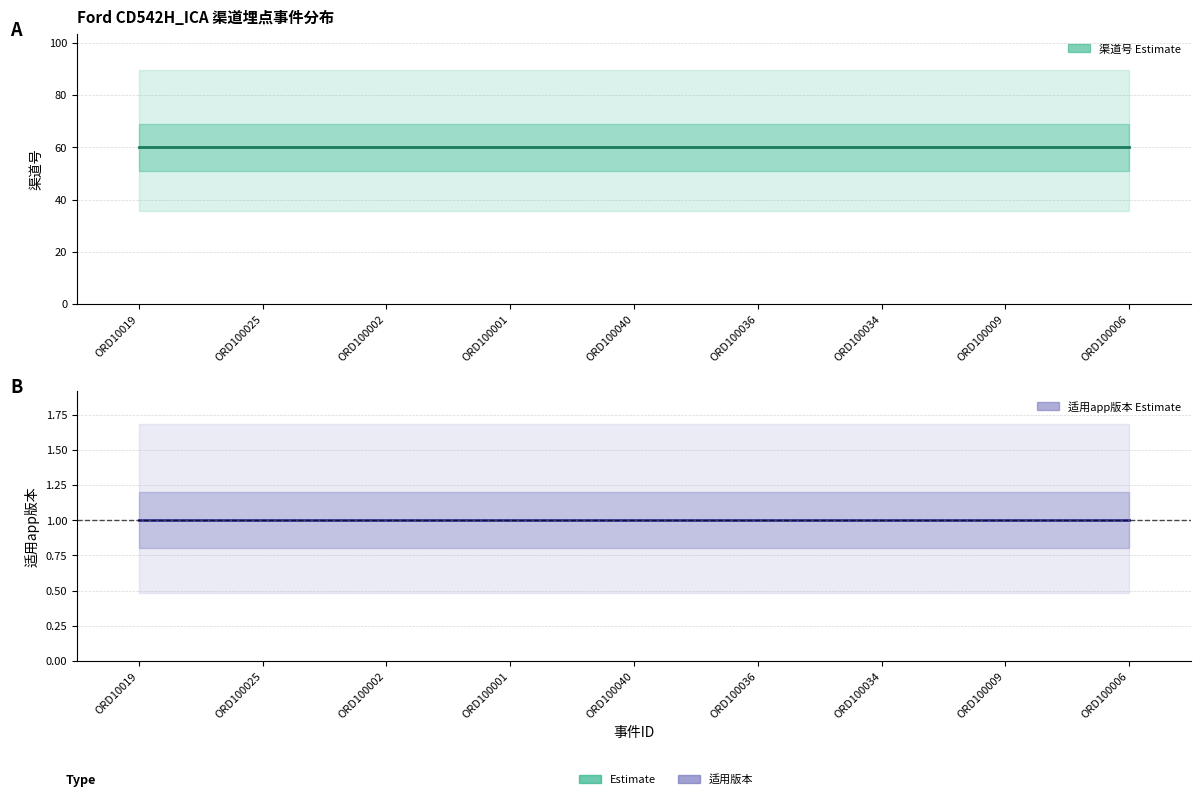

Reading left to right, list all the values displayed in this chart.

渠道号 Estimate: 60	60	60	60	60	60	60	60	60
适用app版本 Estimate: 1	1	1	1	1	1	1	1	1